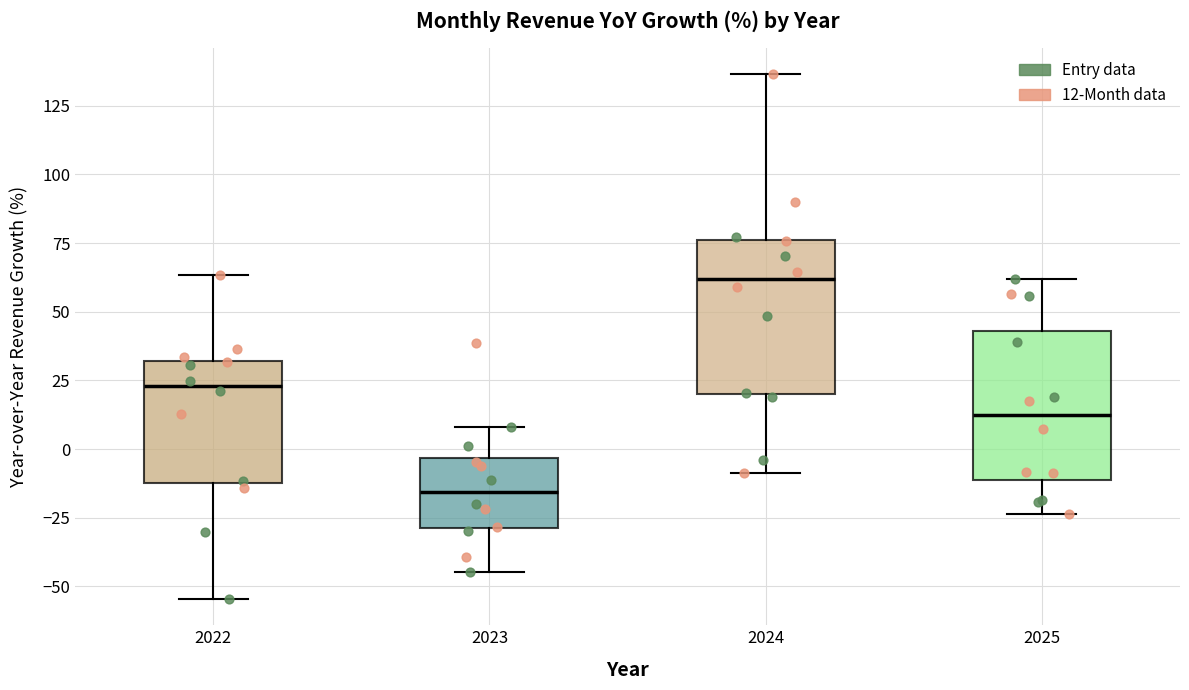

Which box's median line is the highest?

2024